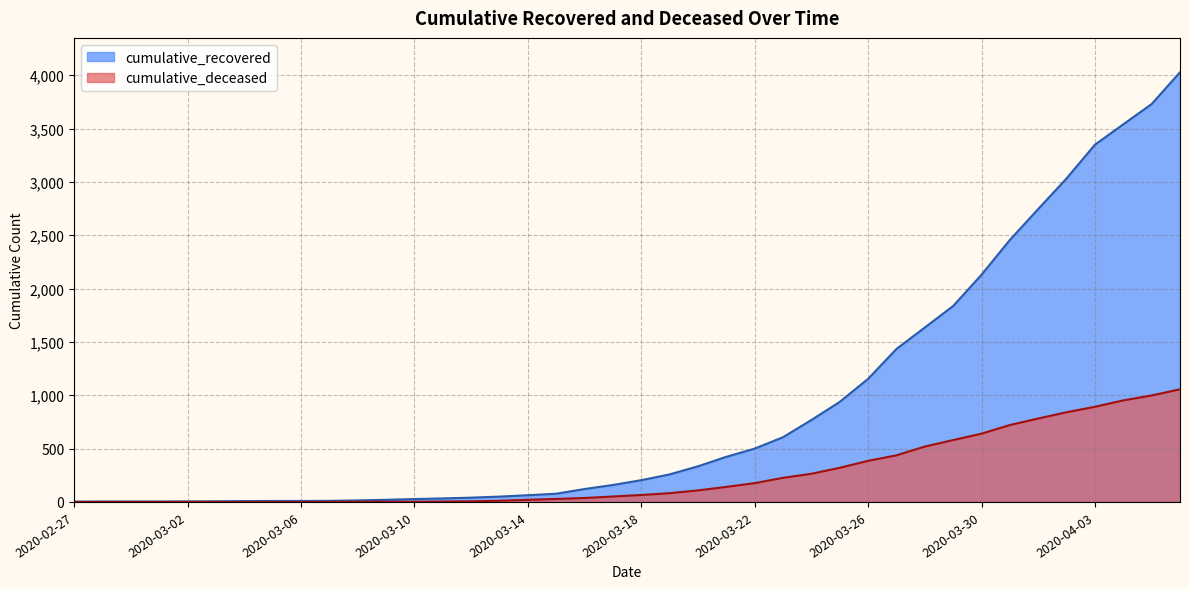

Reading right to left, extract all data points from this chart.

cumulative_recovered: 4028	3730	3540	3349	3033	2746	2456	2130	1837	1635	1434	1154	938	768	607	500	423	334	258	204	159	121	77	63	50	40	33	27	20	14	10	9	9	8	6	5	4	4	4	3
cumulative_deceased: 1056	998	952	892	841	782	721	640	580	519	437	385	320	264	226	176	141	108	82	65	51	37	28	20	11	6	4	2	2	2	1	0	0	0	0	0	0	0	0	0